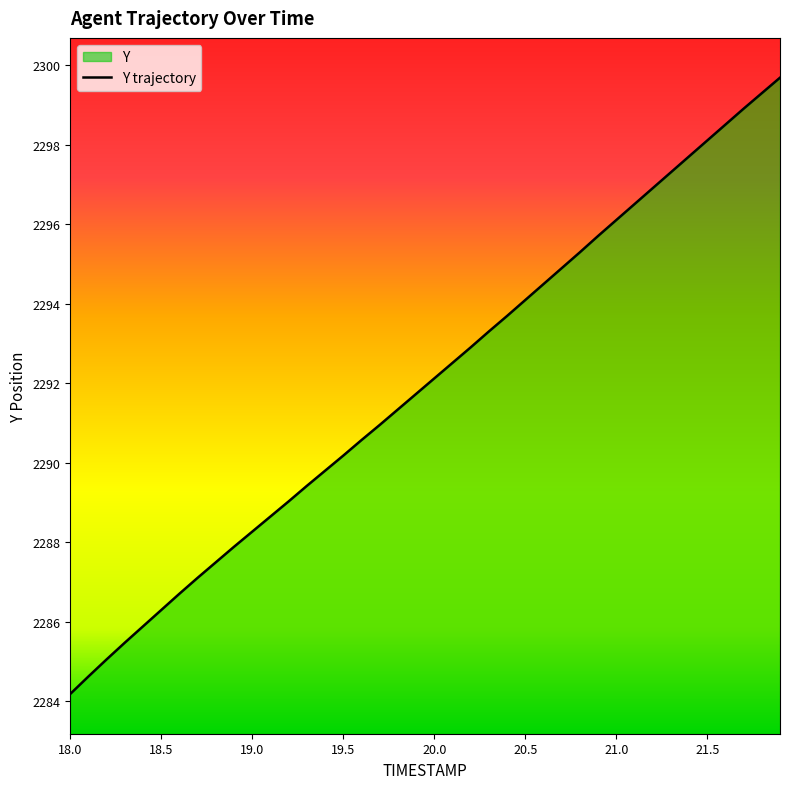

Is it true that the value at 18.5 is 2286.3?

True